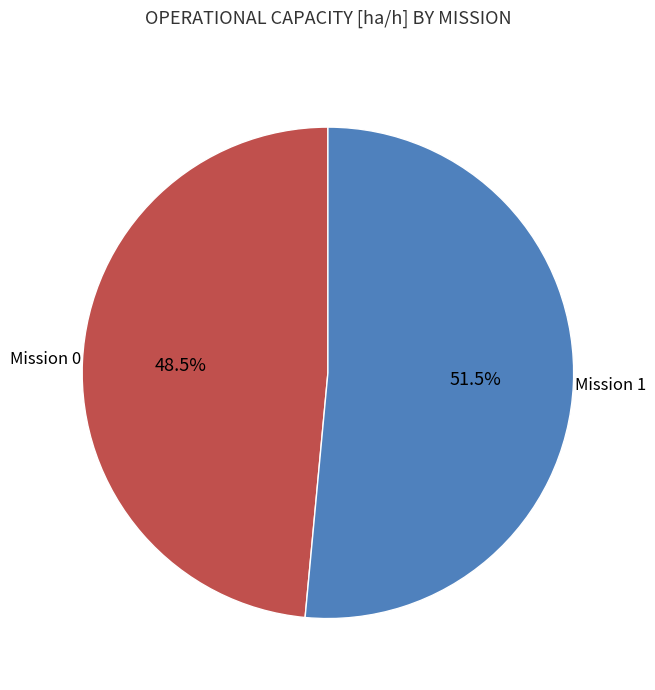

To the nearest percent, what is the average slice percentage?

50%